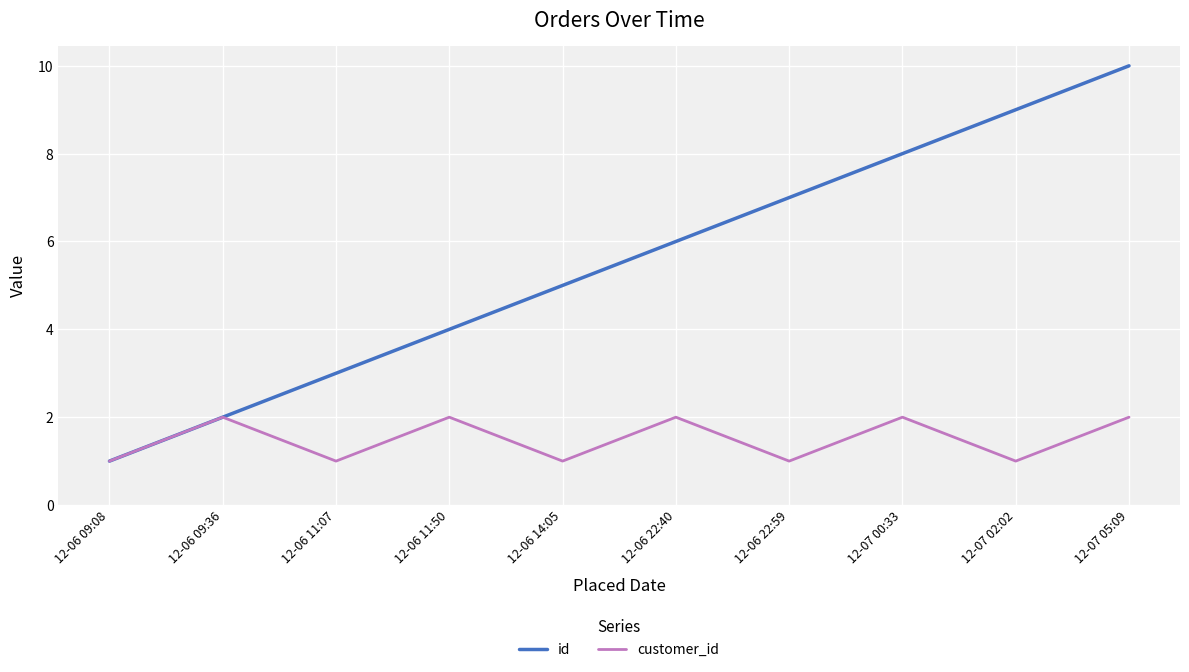

Is the value of id at 12-06 22:59 greater than the value of customer_id at 12-06 14:05?

Yes